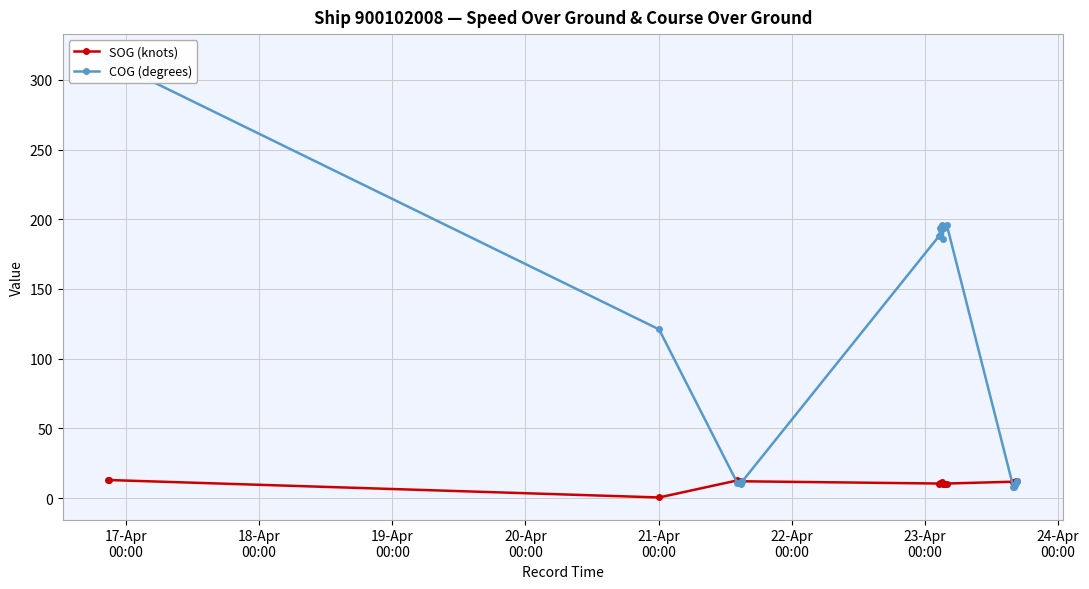

What is the value of the SOG (knots) point at the 16th from the left?

11.3